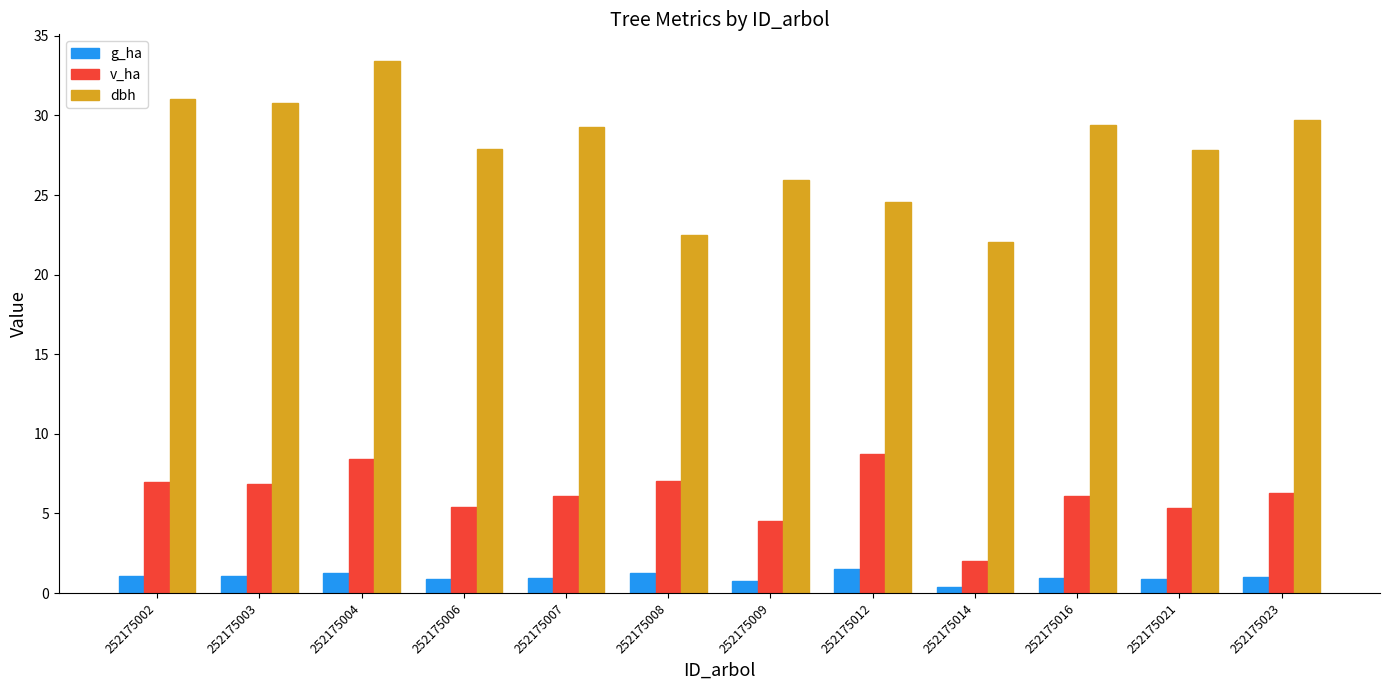

Rank the series by their maximum value, from lowest to highest.

g_ha, v_ha, dbh